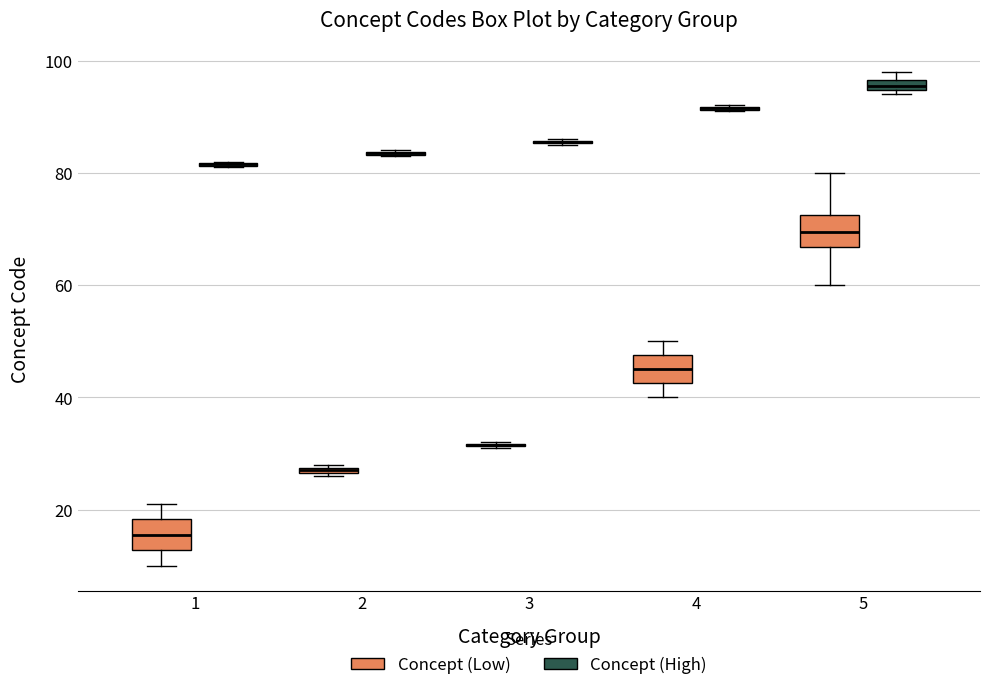

Where is the upper edge of the box for 2 (Concept (Low)) on the y-axis? The values are not printed on the chart, so give them approximately, as read against the axis.

28